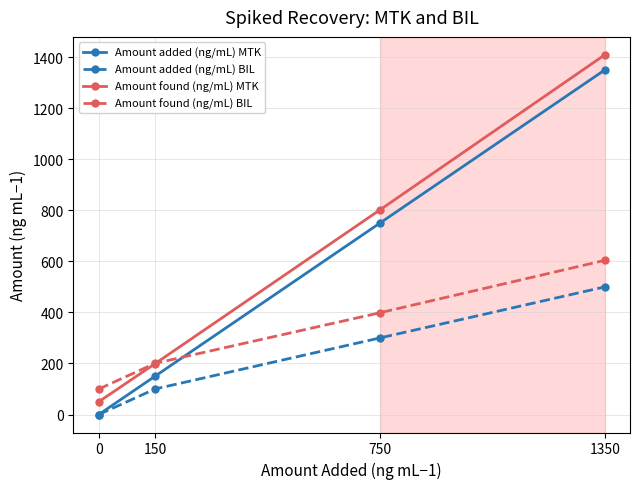

How many categories are shown in the chart?

4